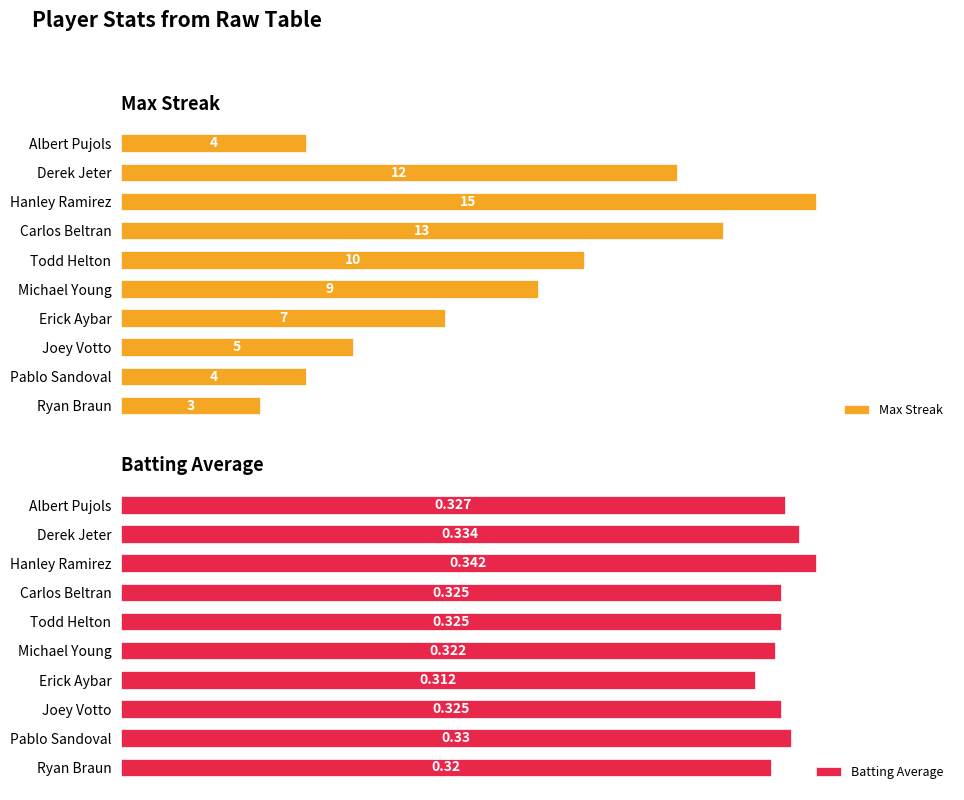

At which label is Max Streak closest to 9?

Michael Young